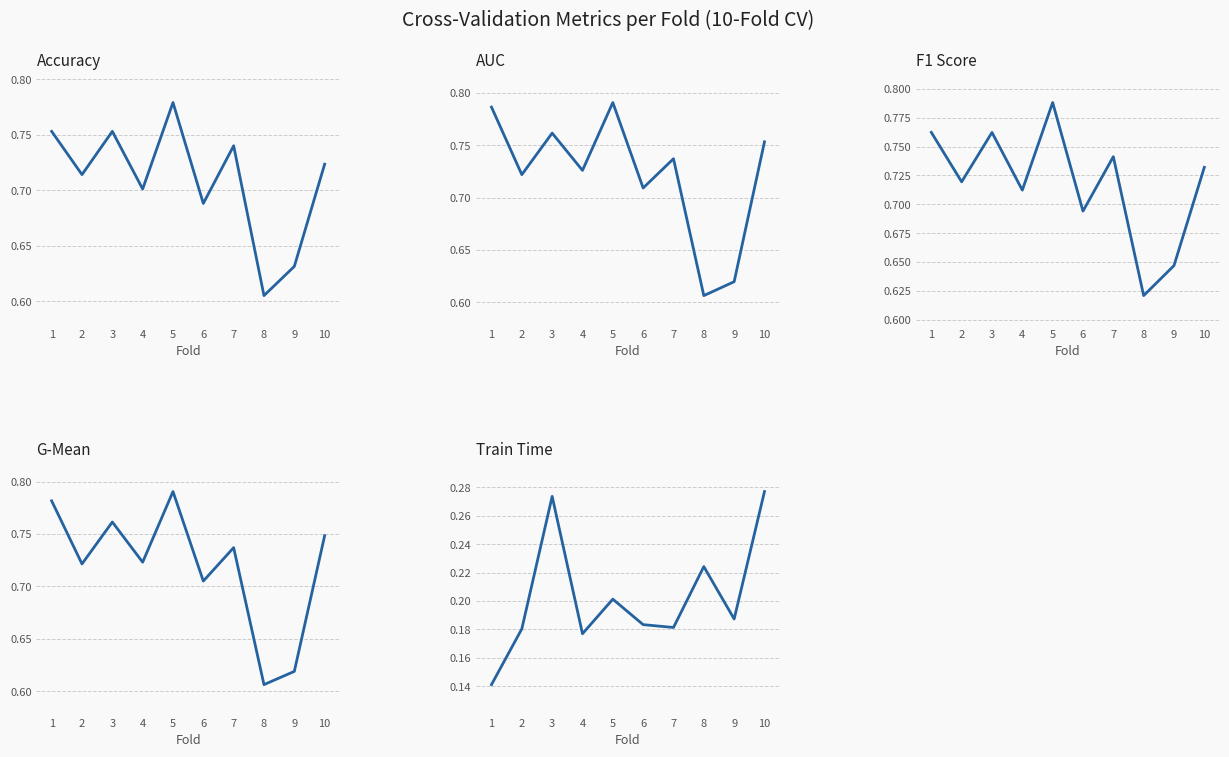

At which category does Train Time reach its first local peak?

3